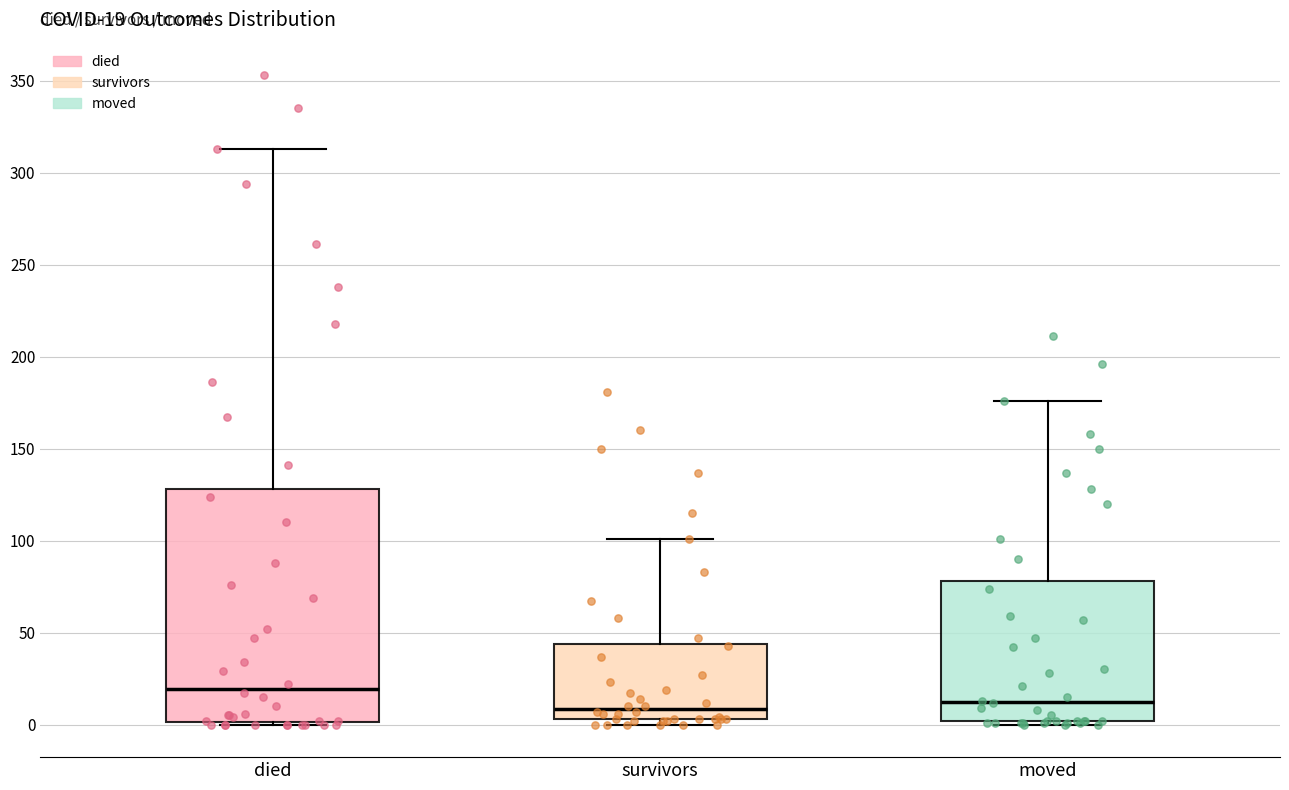

Which box is the tallest, from its lower edge to its upper edge?

died